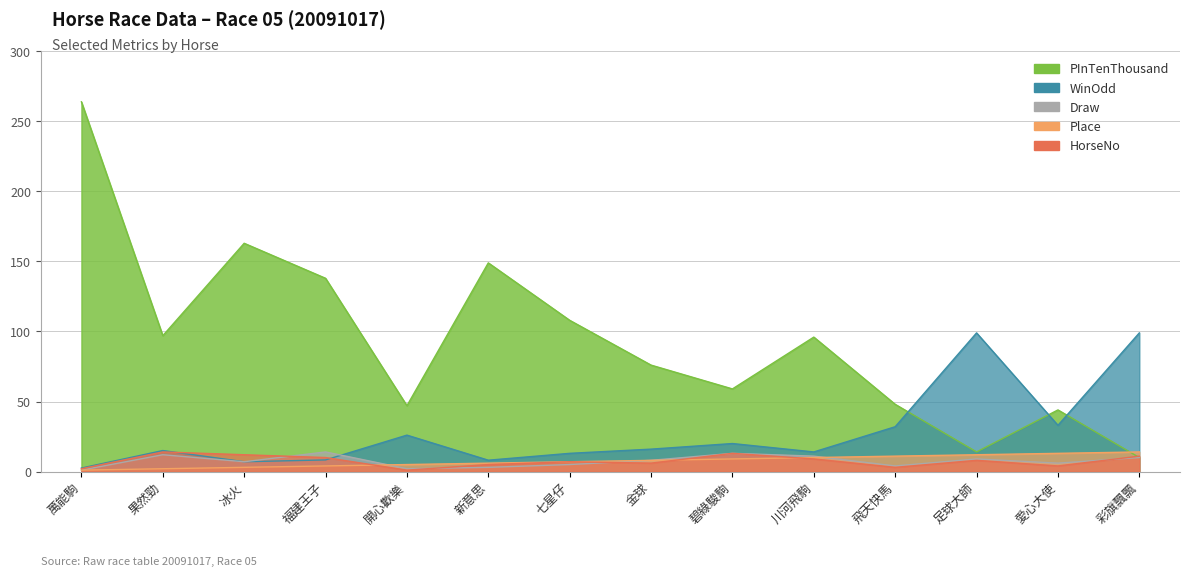

Does the chart display data point markers on the line(s)?

No